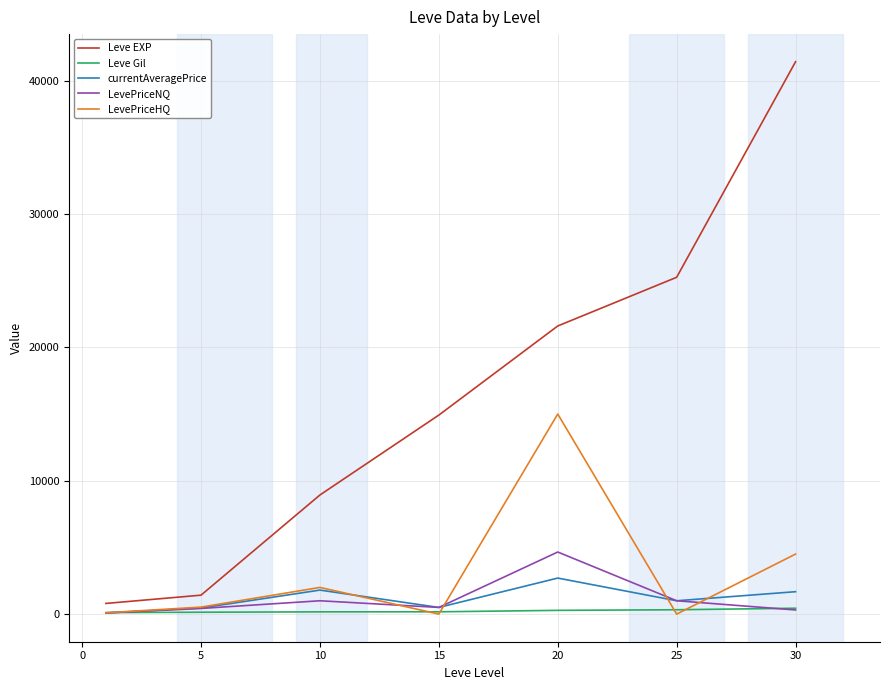

Which series has the largest total across all categories?

Leve EXP